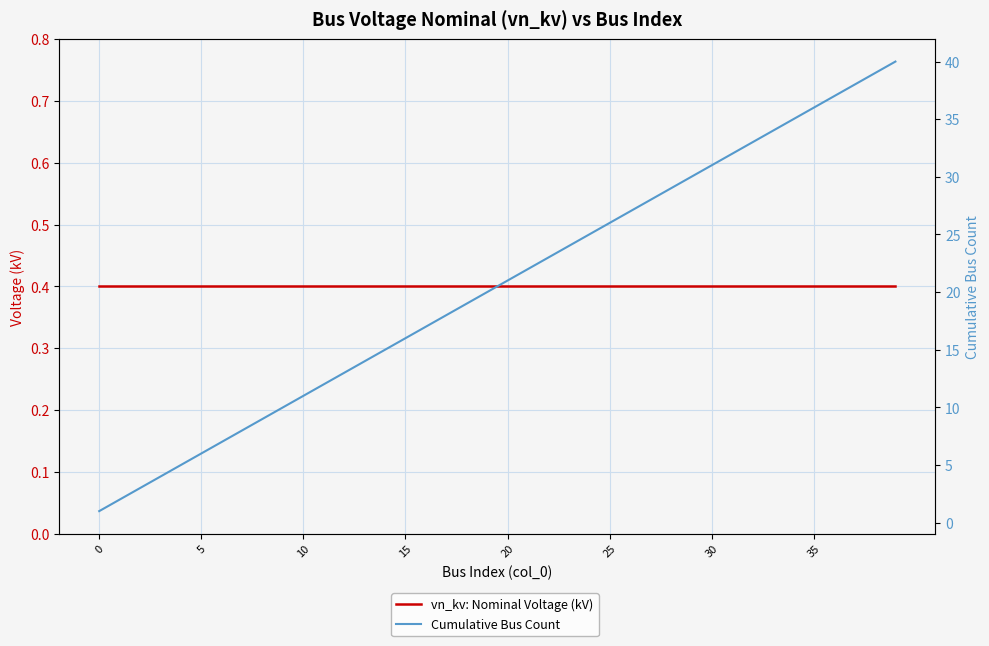

Which series changed the most between 15 and 39?

Cumulative Bus Count